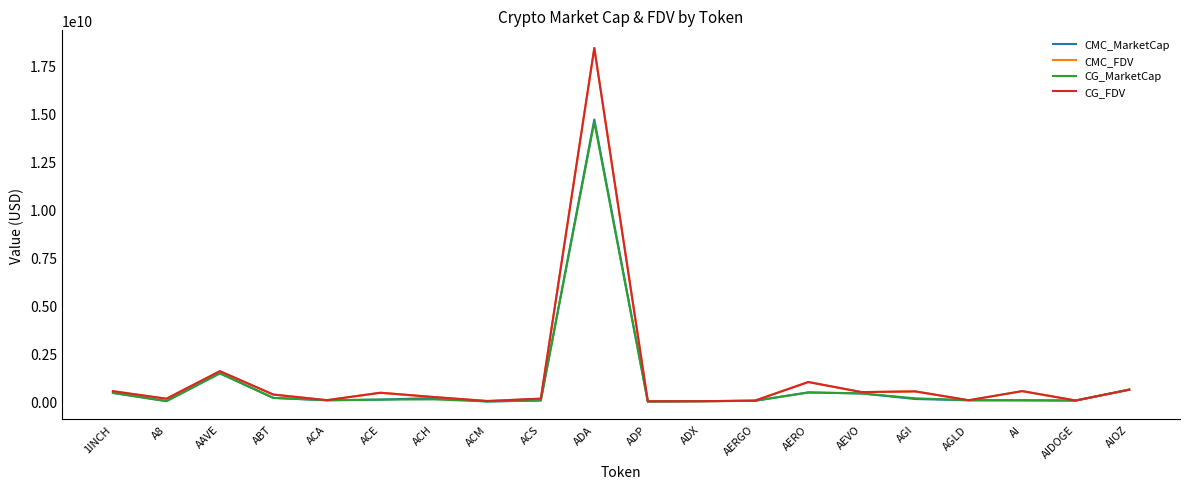

Is this an area chart (filled region under the line)?

No